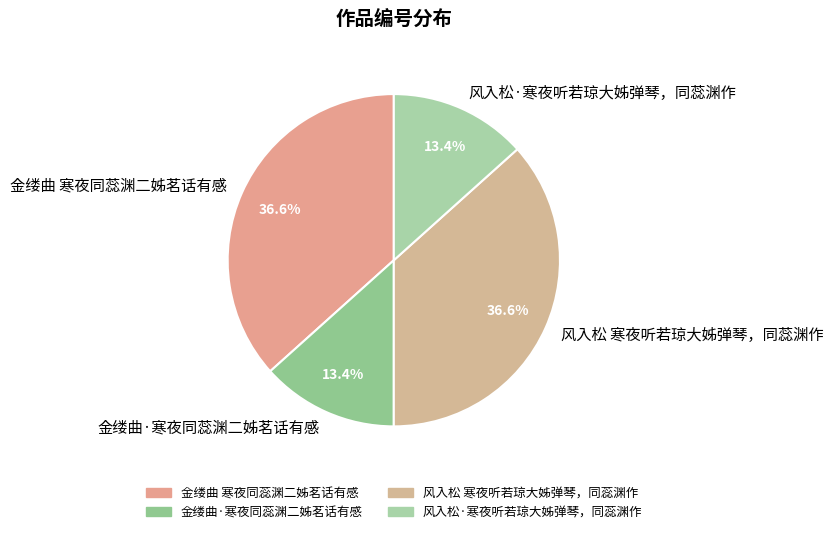

How many slices are in this pie chart?

4